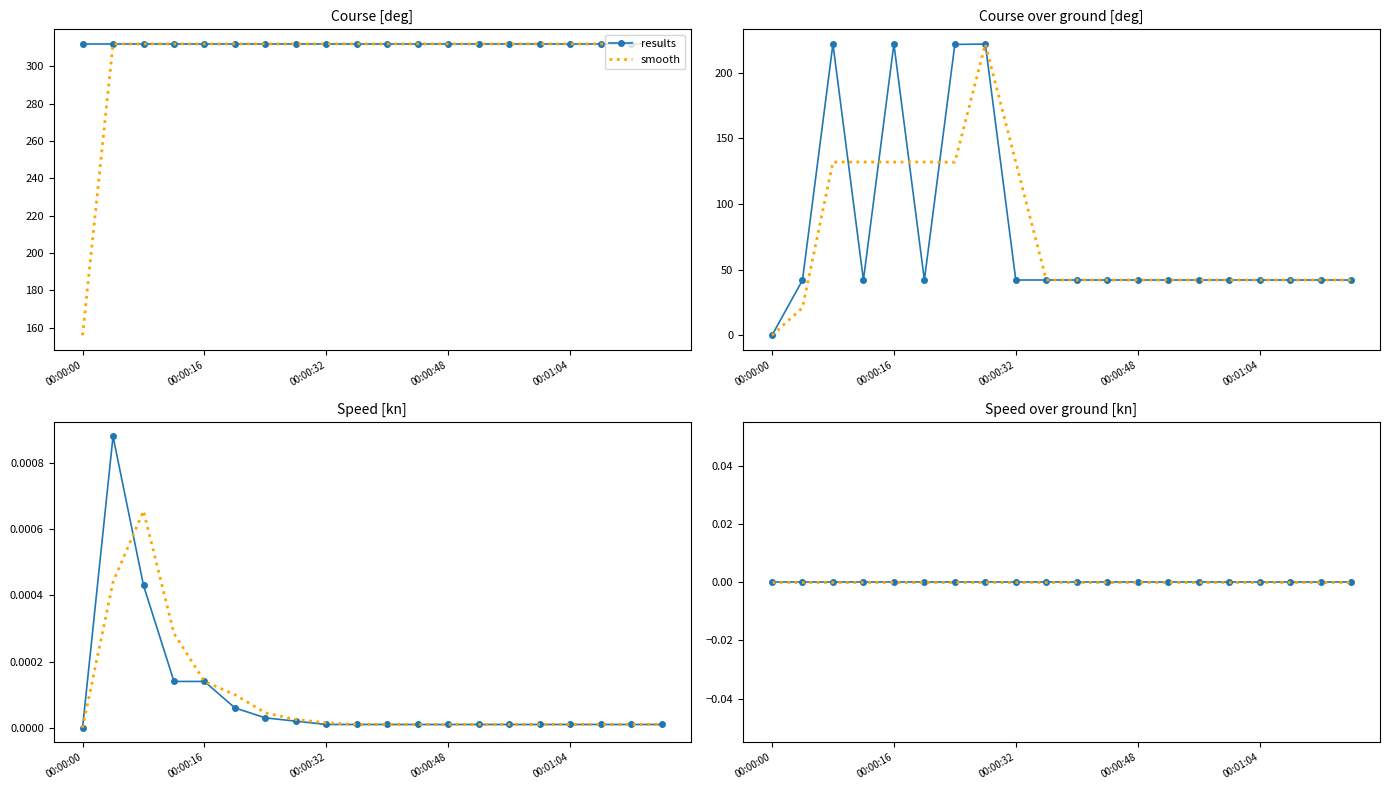

List the labels in order of Speed [kn] value, largest first.

00:00:04, 00:00:08, 00:00:12, 00:00:16, 00:00:20, 00:00:24, 00:00:28, 00:00:32, 00:00:36, 00:00:40, 00:00:44, 00:00:48, 00:00:52, 00:00:56, 00:01:00, 00:01:04, 00:01:08, 00:01:12, 00:01:16, 00:00:00